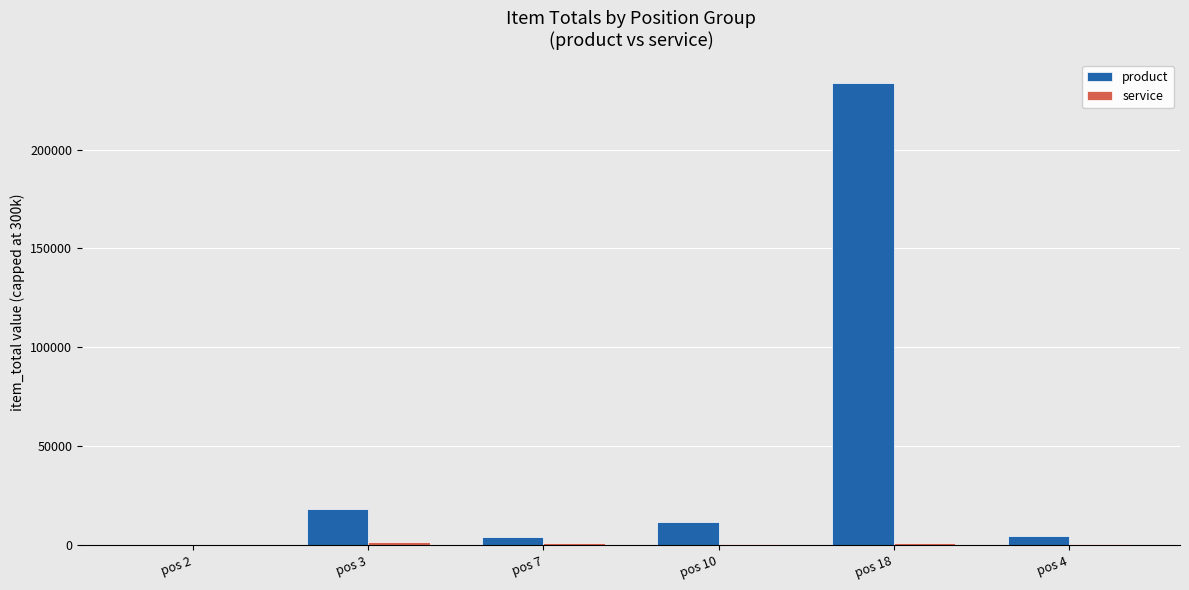

Which series has the largest total across all categories?

product